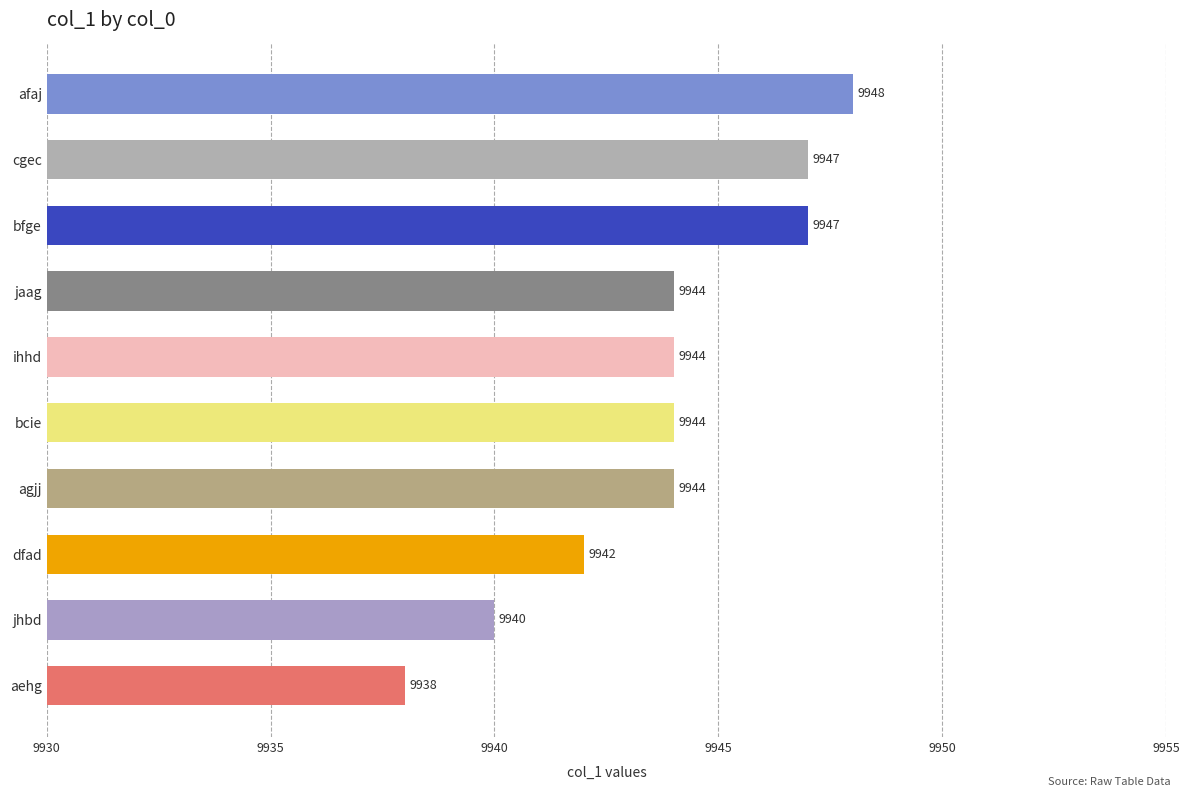

The chart shows a value of 15104 at bcie. True or false?

False